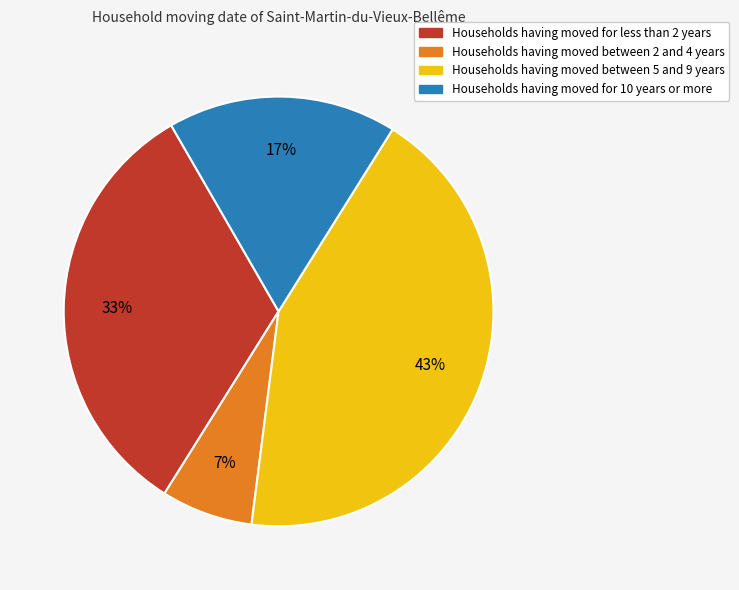

To the nearest percent, what is the average slice percentage?

25%